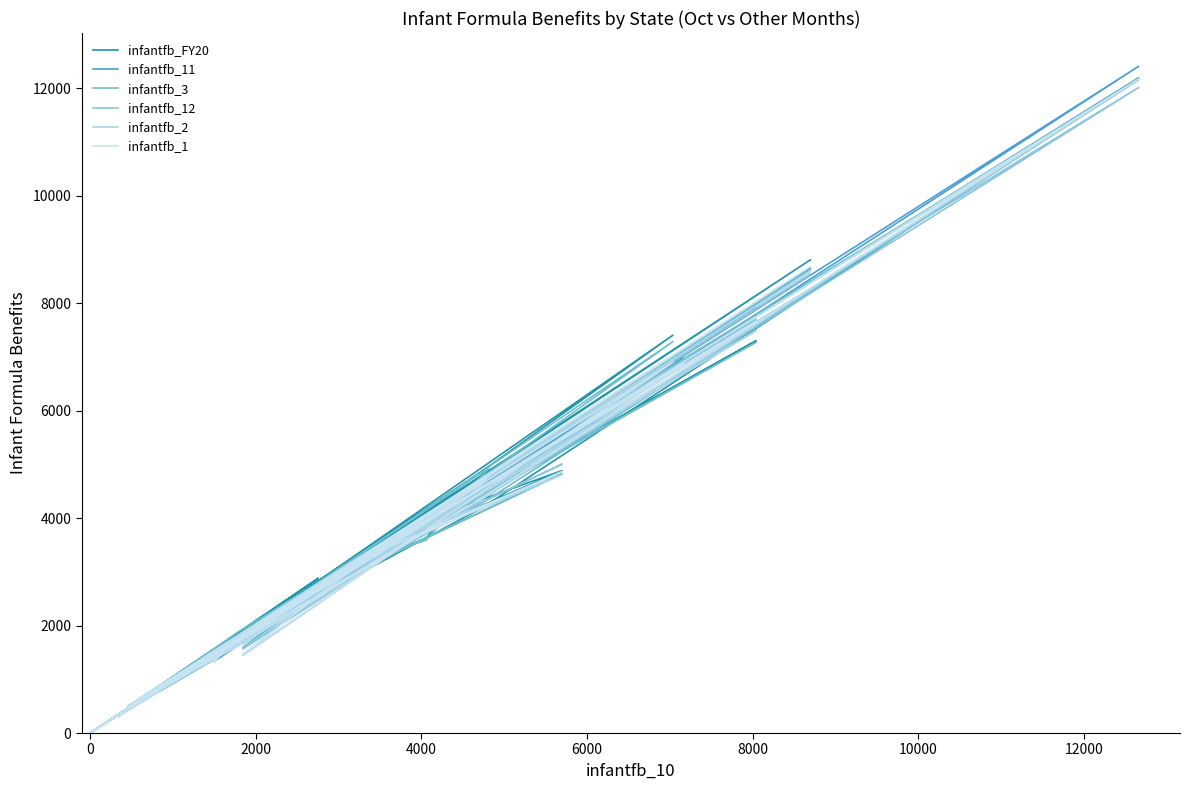

True or false: infantfb_FY20 and infantfb_1 intersect in this chart.

True